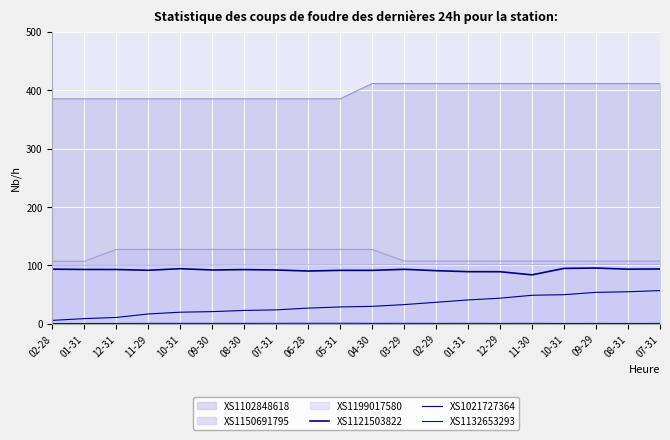

What is the label of the 4th point from the left?

11-29